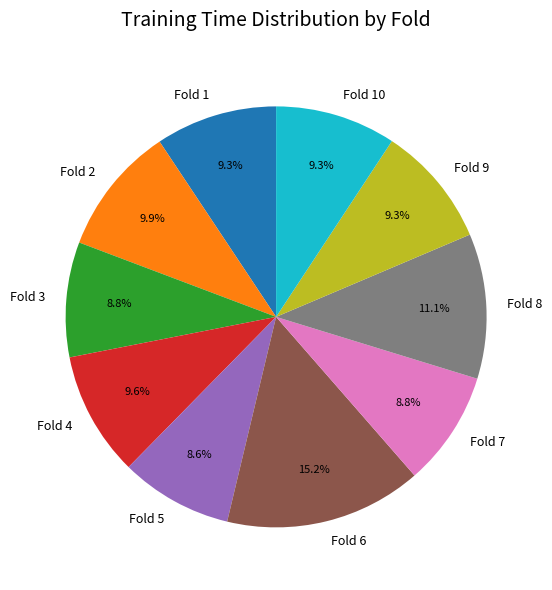

Is the sum of Fold 2 and Fold 7 greater than half?

No